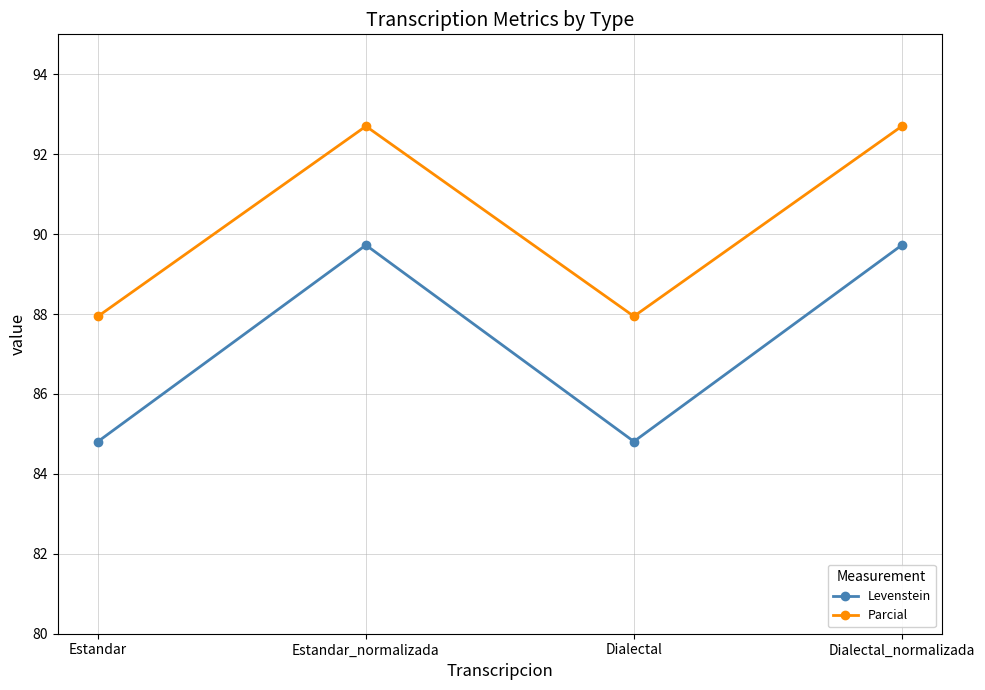

Reading left to right, transcribe all the data shown in this chart.

Levenstein: Estandar=84.8	Estandar_normalizada=89.7	Dialectal=84.8	Dialectal_normalizada=89.7
Parcial: Estandar=87.9	Estandar_normalizada=92.7	Dialectal=87.9	Dialectal_normalizada=92.7